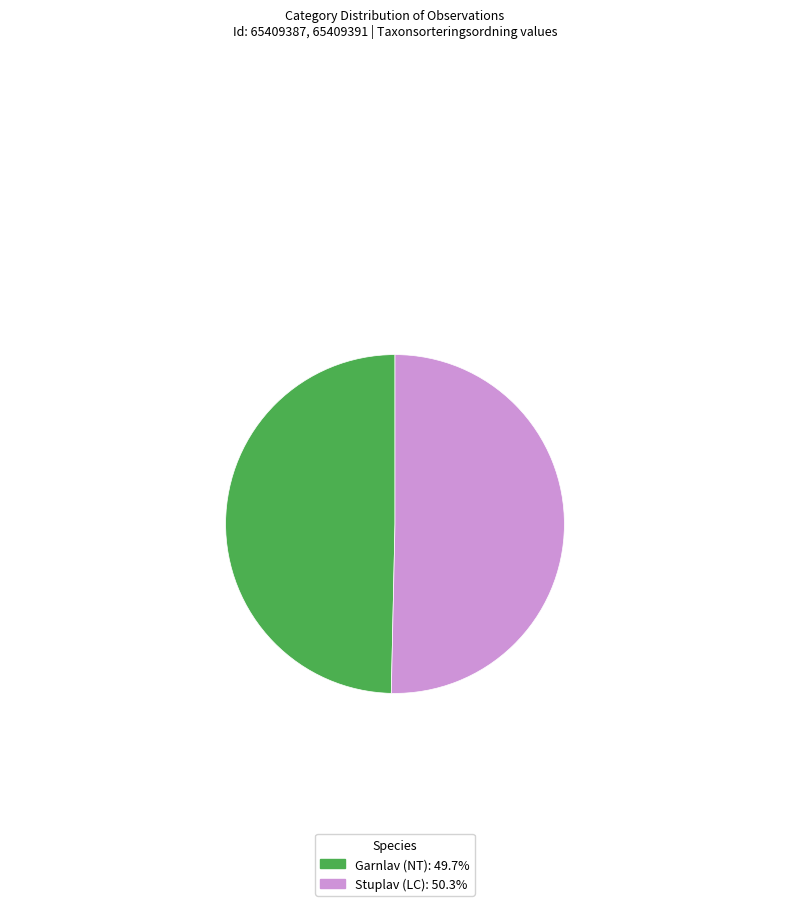

Is there a majority slice in this chart?

Yes